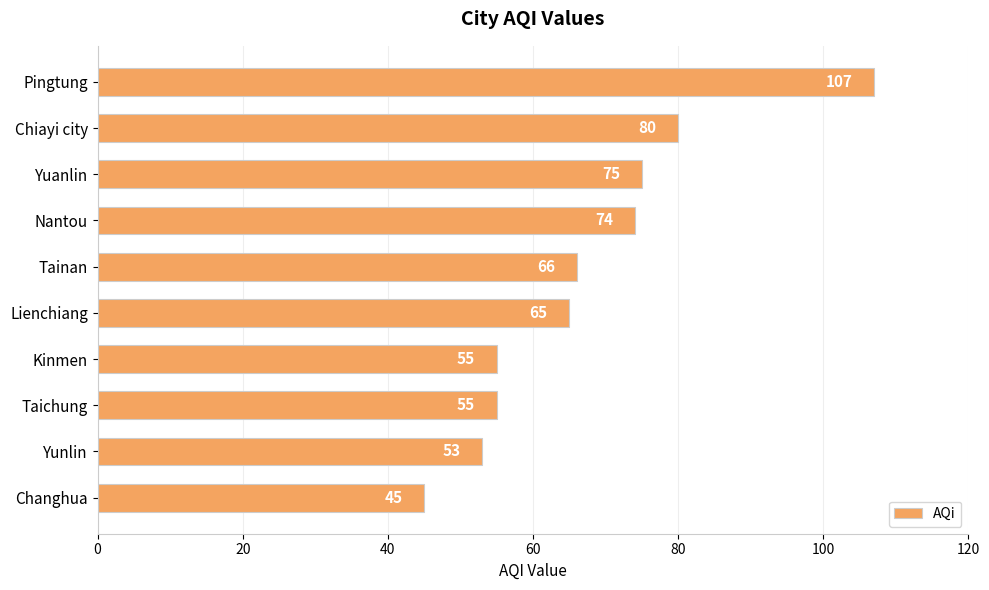

How many bars are there in total?

10